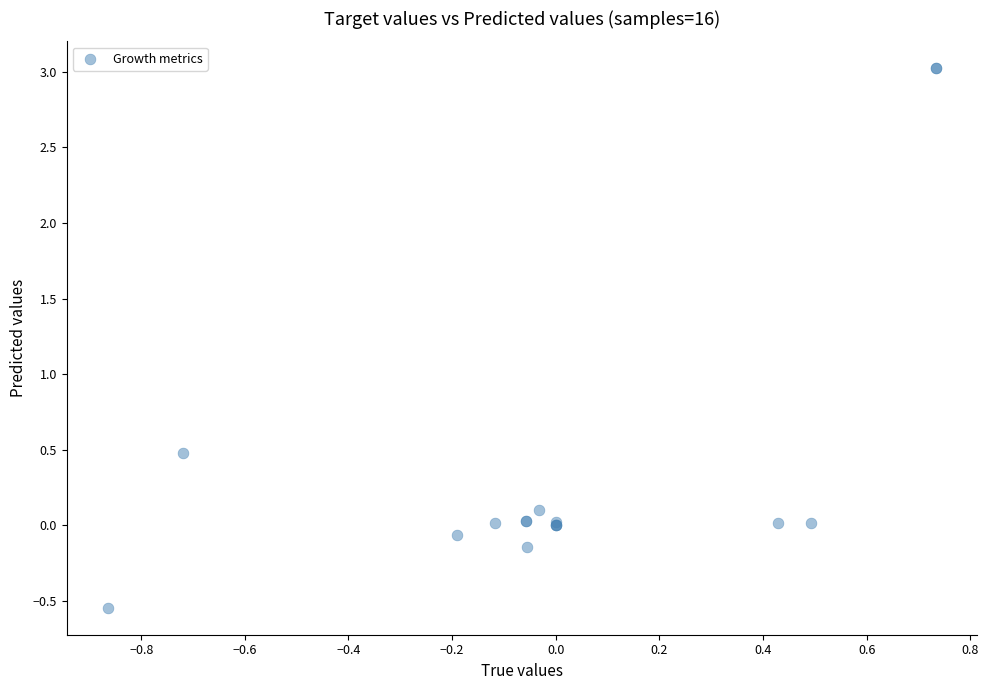

What Y value in the scatter plot is closest to 1?

0.5